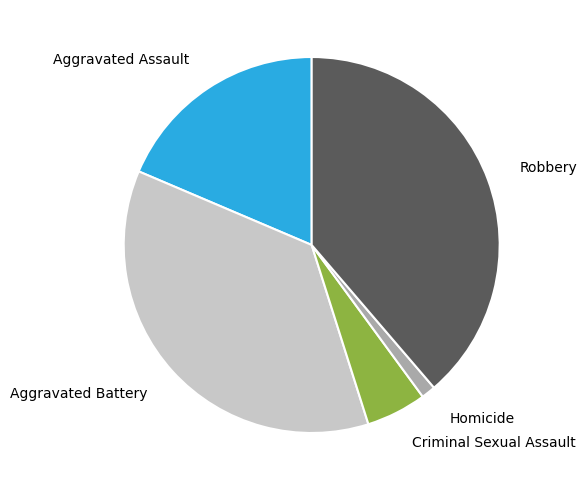

Combined, do Aggravated Battery and Robbery account for over 50%?

Yes